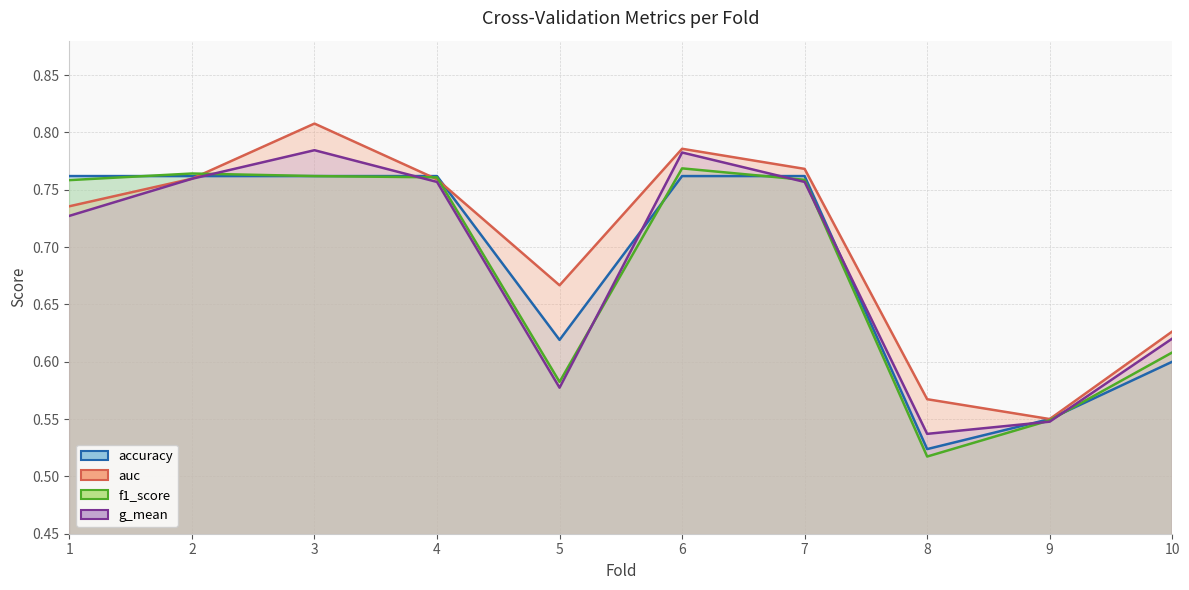

What is the maximum value shown in the chart?

0.8